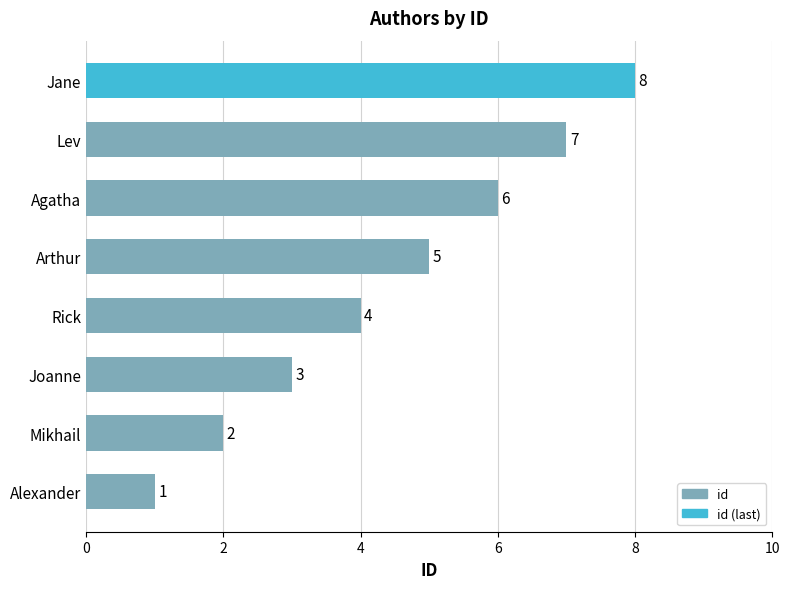

True or false: the data shows 3 at Joanne.

True